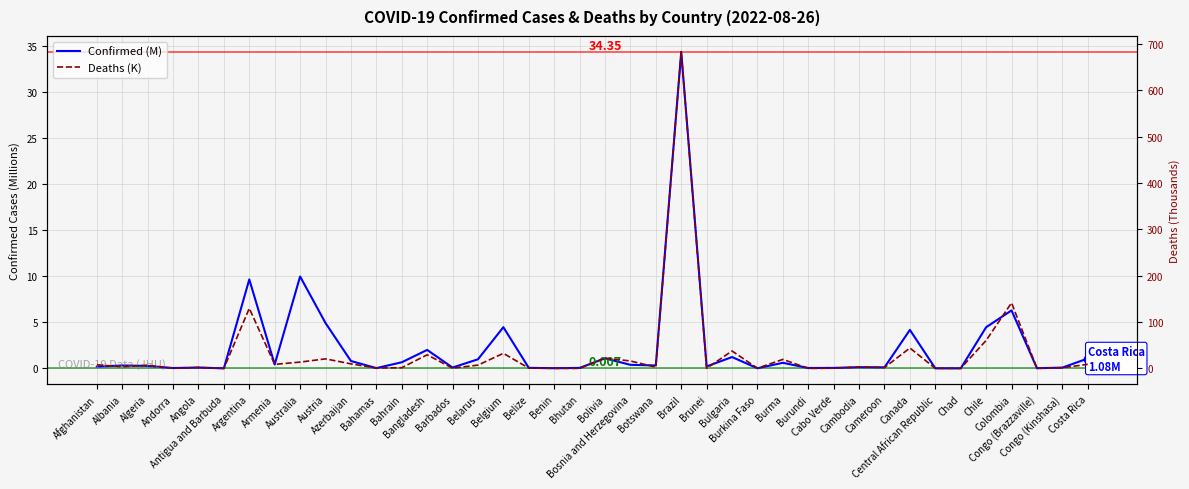

Does the chart have visible grid lines?

Yes